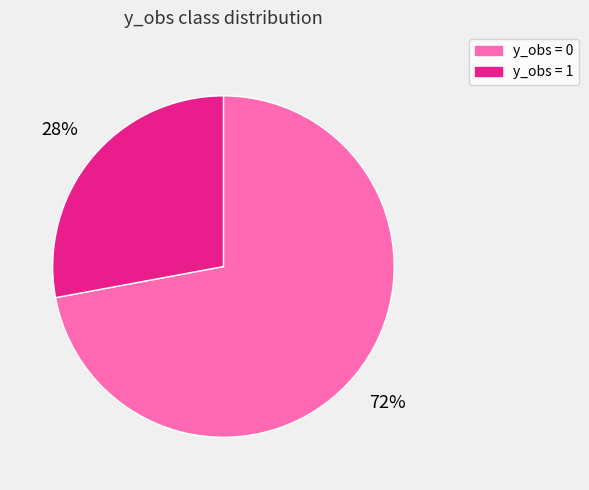

To the nearest percent, what is the difference between the largest and smallest slice percentages?

44%